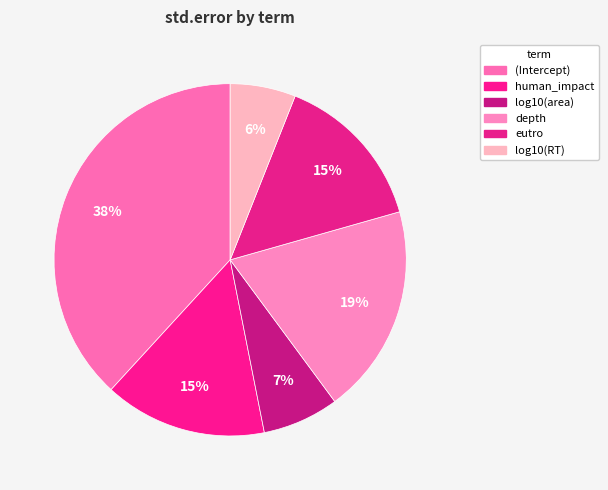

What percentage do depth and eutro together represent?

33.9%